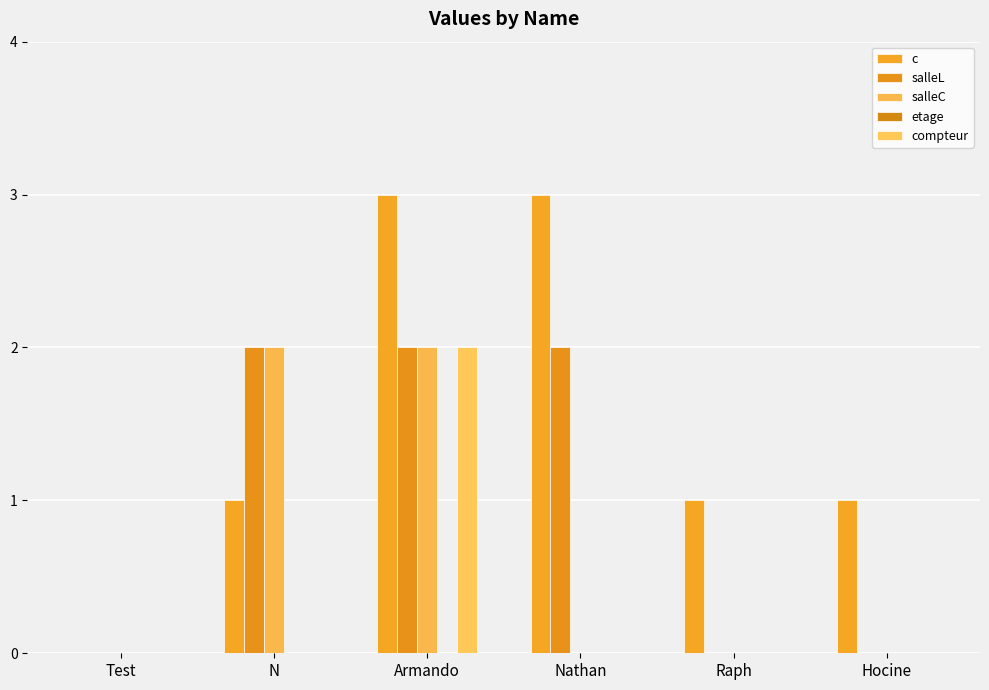

Rank the series at Test from highest to lowest value.

c, salleL, salleC, etage, compteur